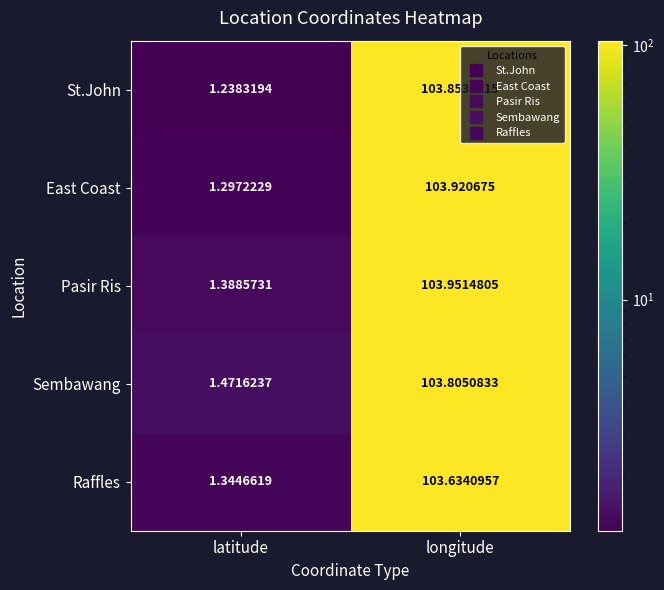

List the series in order of their overall mean, lowest first.

Raffles, St.John, East Coast, Sembawang, Pasir Ris